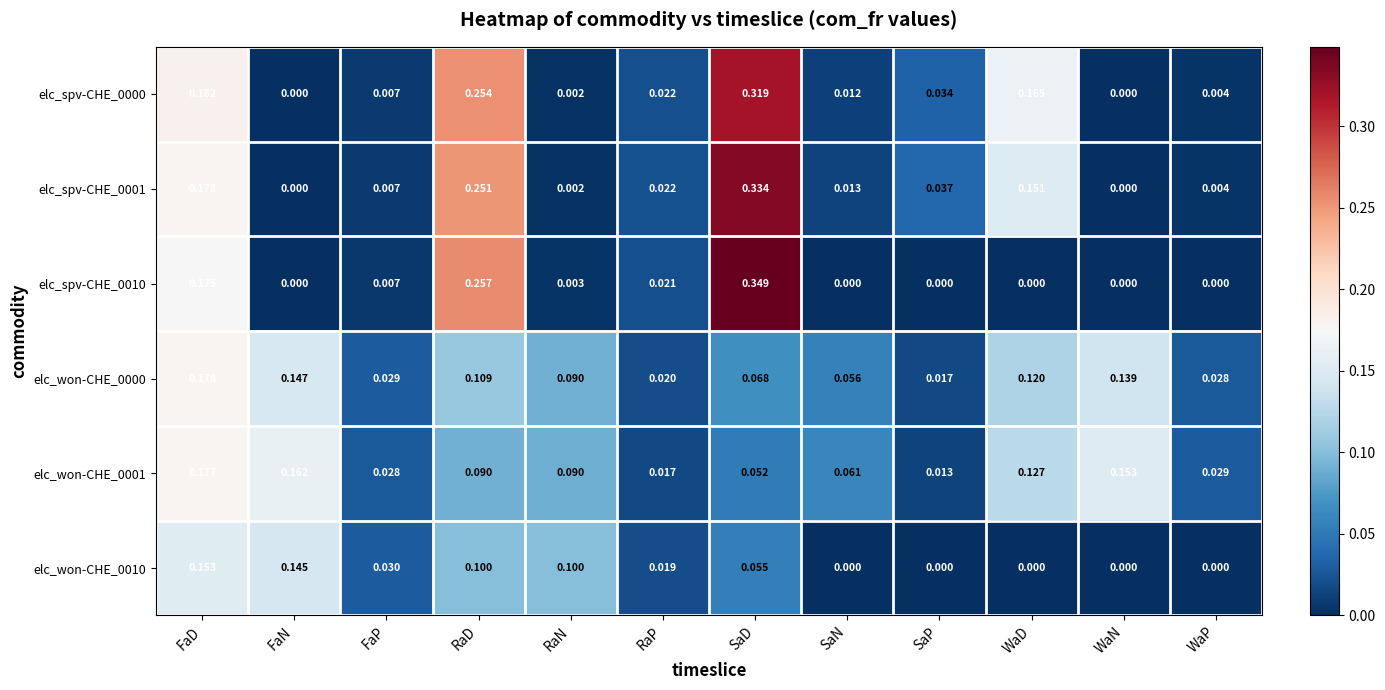

Rank the series by their maximum value, from highest to lowest.

elc_spv-CHE_0010, elc_spv-CHE_0001, elc_spv-CHE_0000, elc_won-CHE_0000, elc_won-CHE_0001, elc_won-CHE_0010